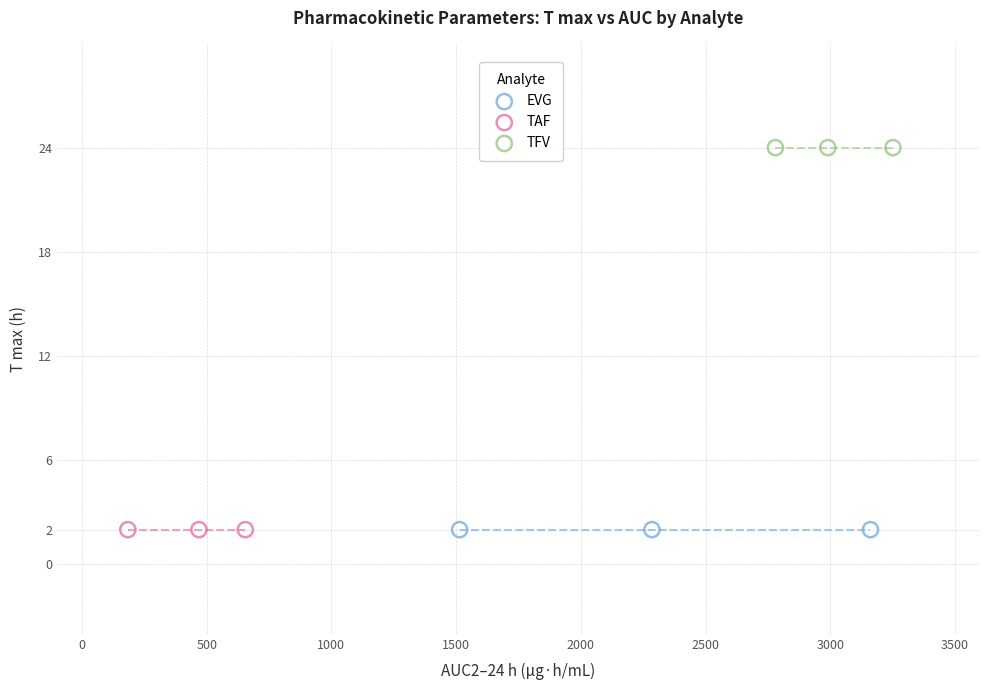

Which series reaches the maximum Y coordinate?

TFV